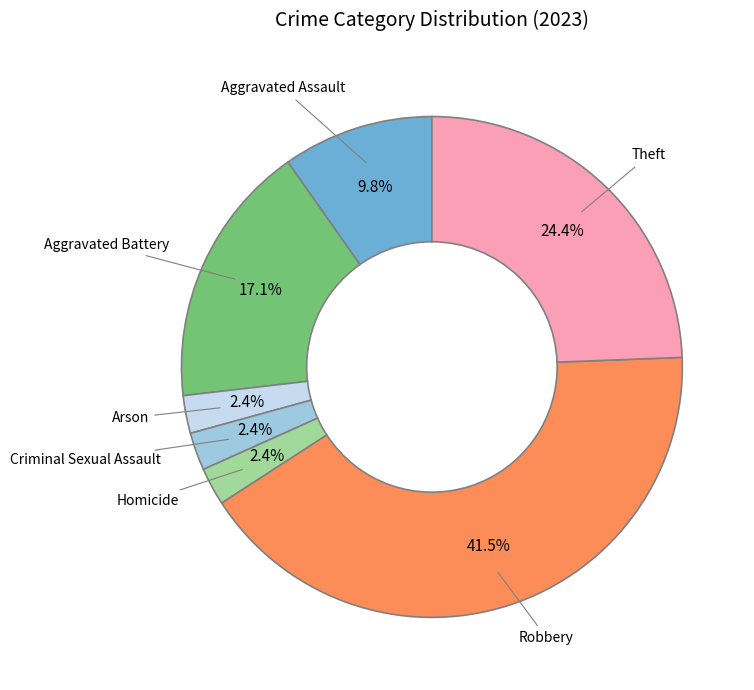

Is it true that Arson is 2% of the pie?

True